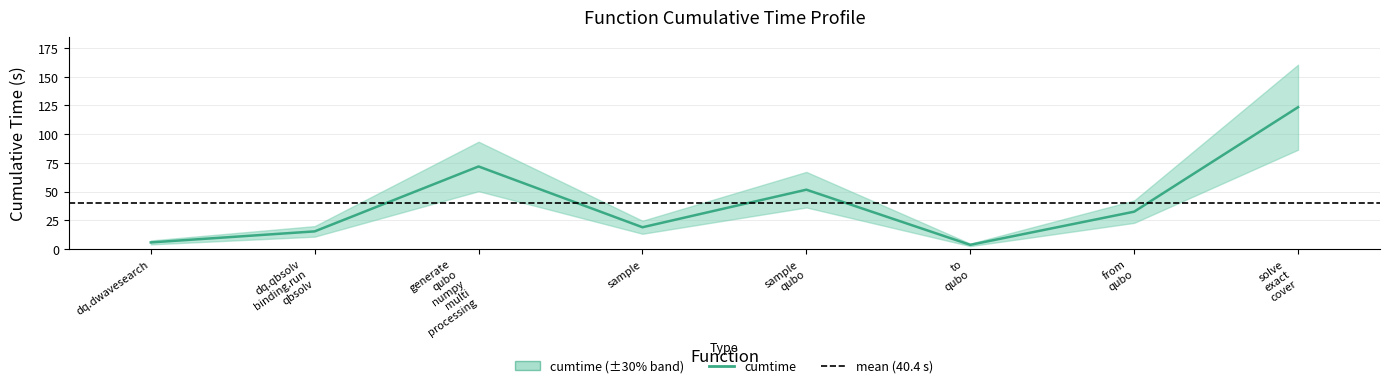

What is the label of the 1st point from the right?

solve
exact
cover